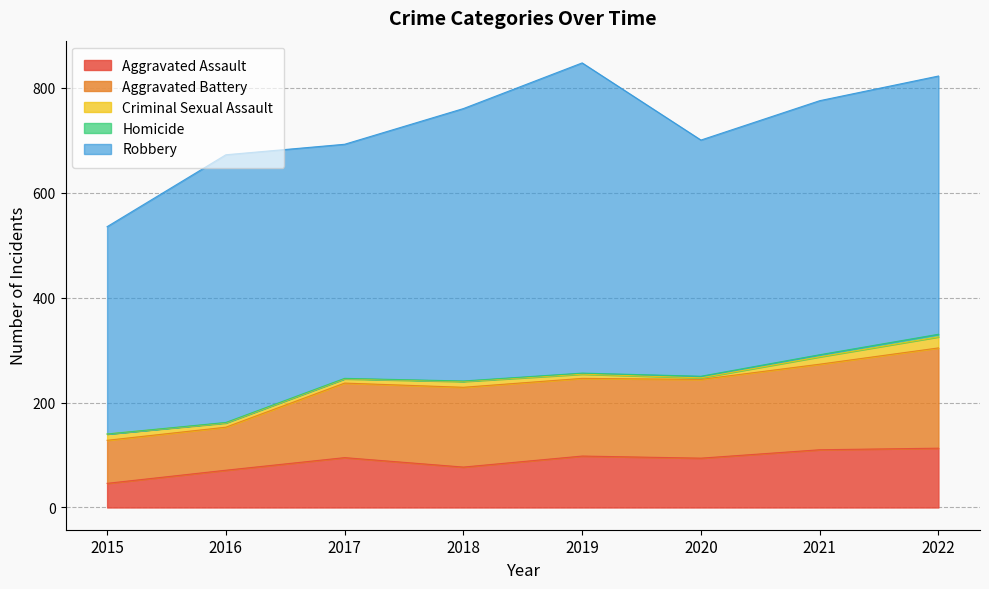

Rank the series at 2019 from highest to lowest value.

Robbery, Aggravated Battery, Aggravated Assault, Criminal Sexual Assault, Homicide